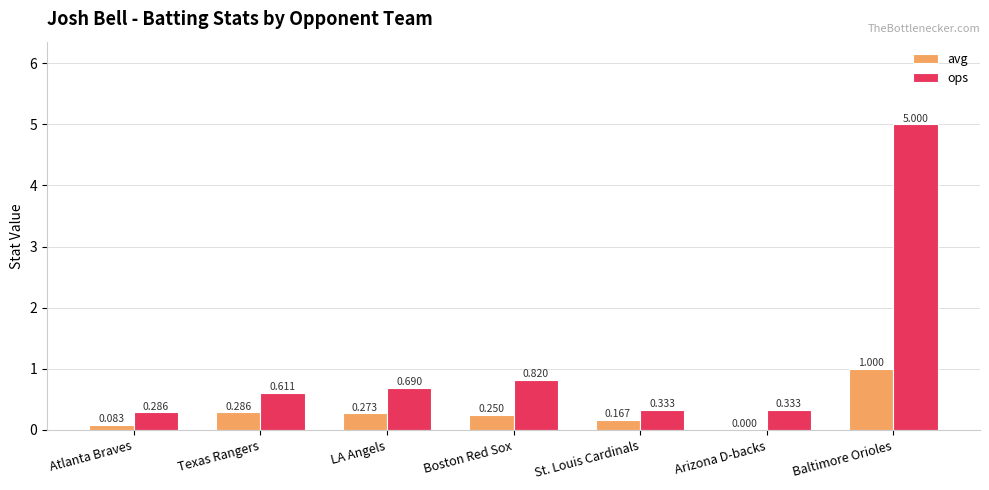

Between Atlanta Braves and LA Angels, which series saw the biggest shift?

ops